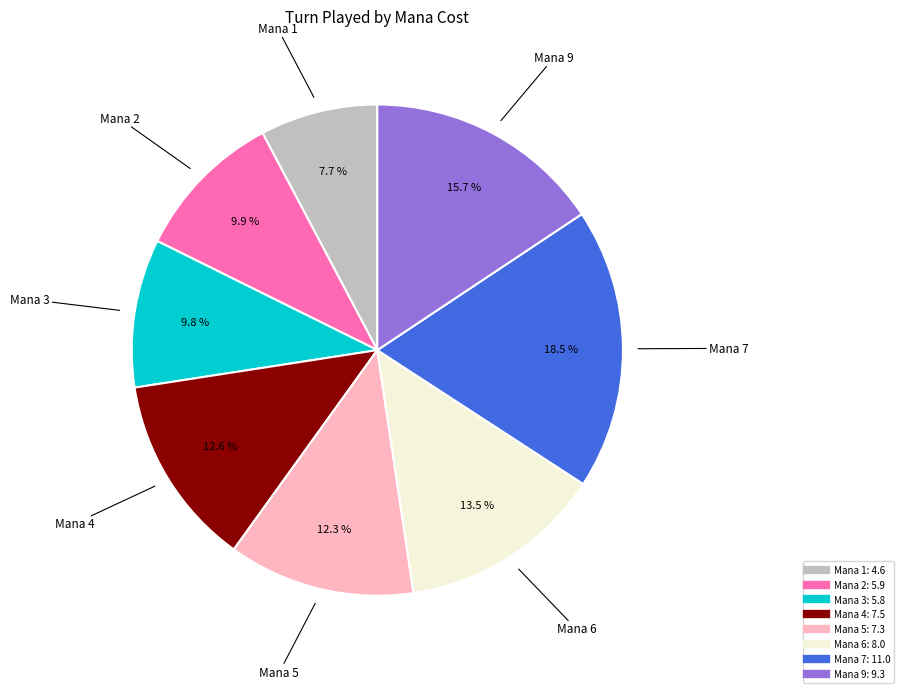

How many segments does this pie chart have?

8